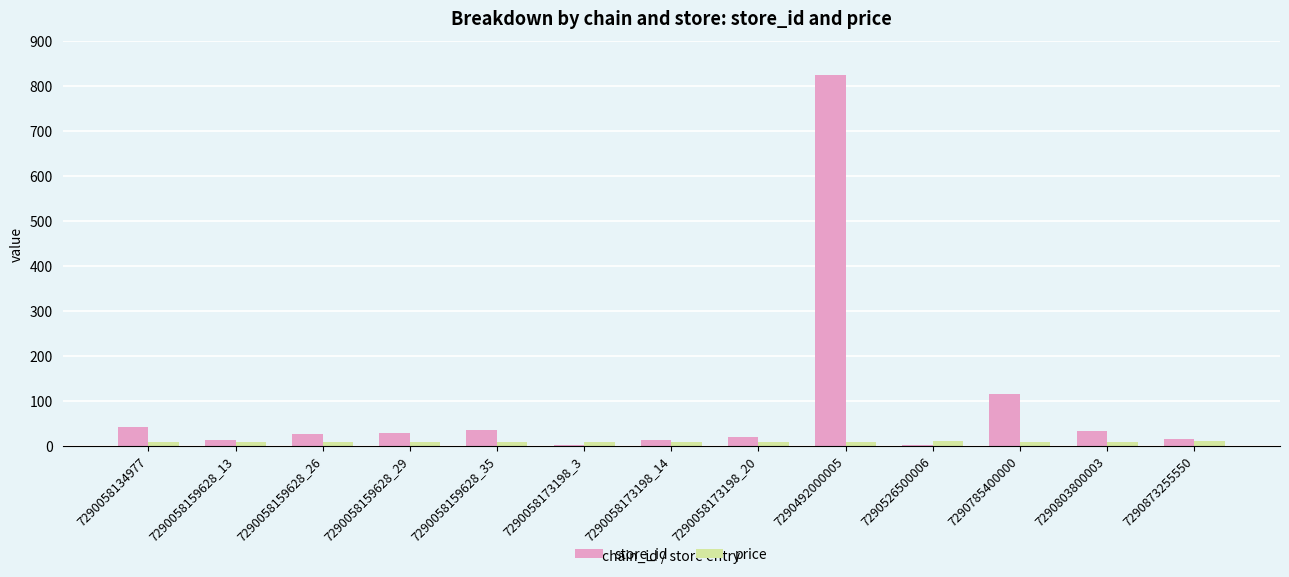

What is the total value across all series at 7290058159628_13?

20.9